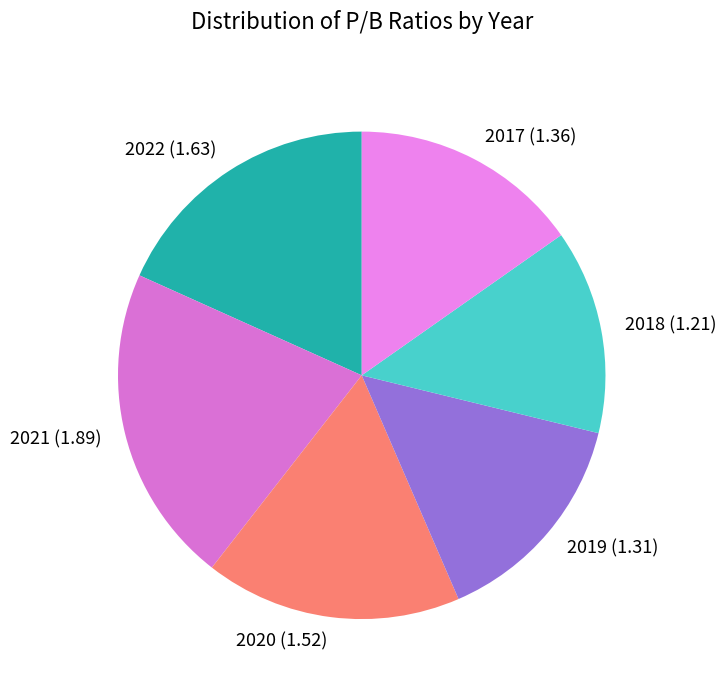

What is the largest slice in the pie chart?

2021 (1.89)